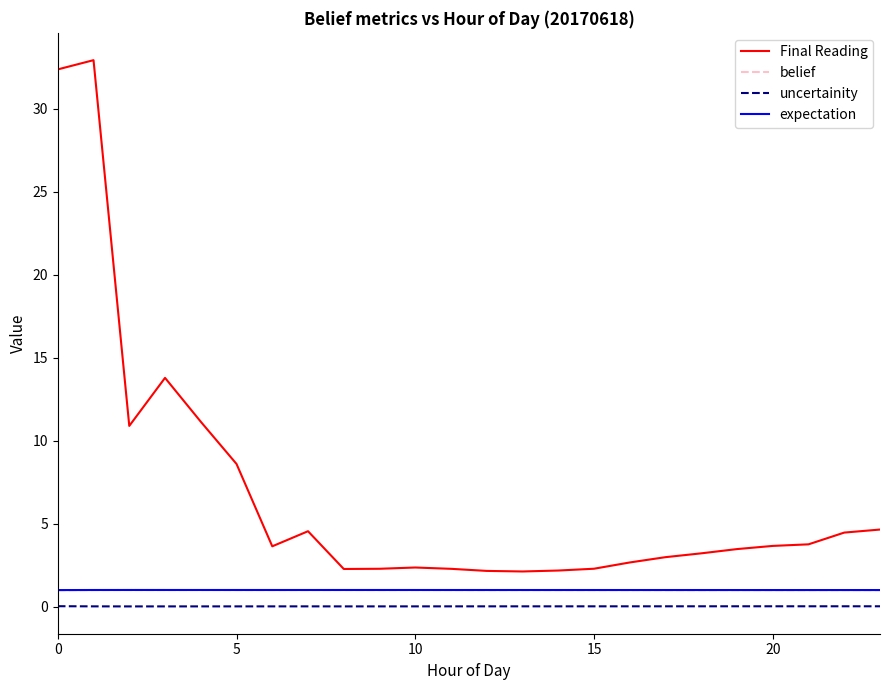

True or false: expectation and uncertainity cross at least once.

False